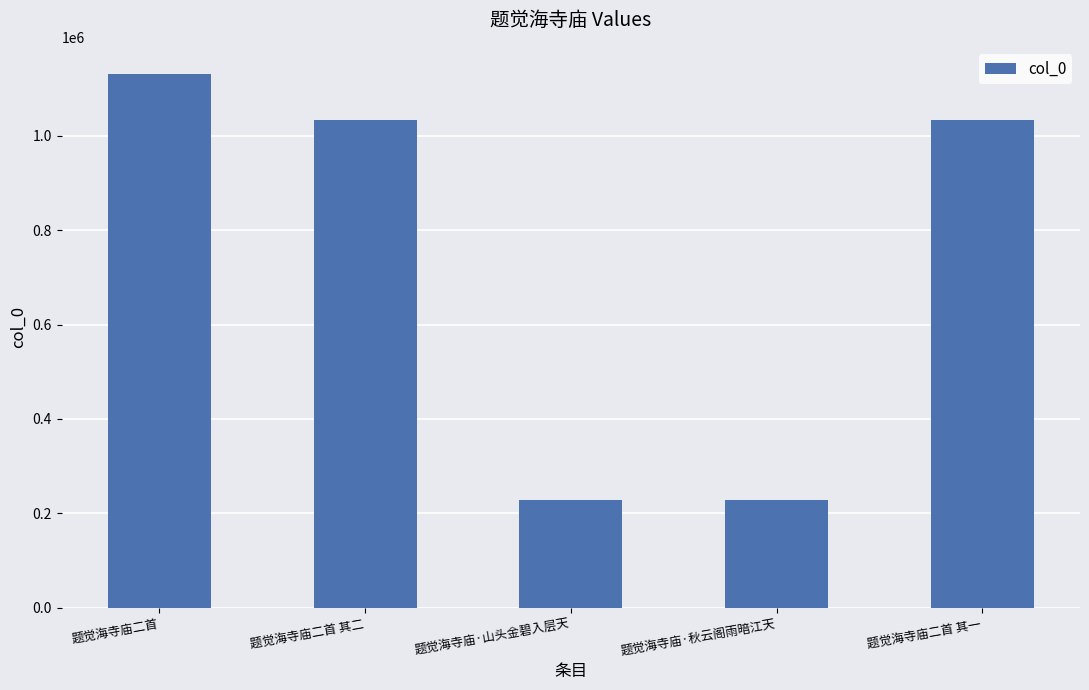

What is the label of the 4th bar from the right?

题觉海寺庙二首 其二